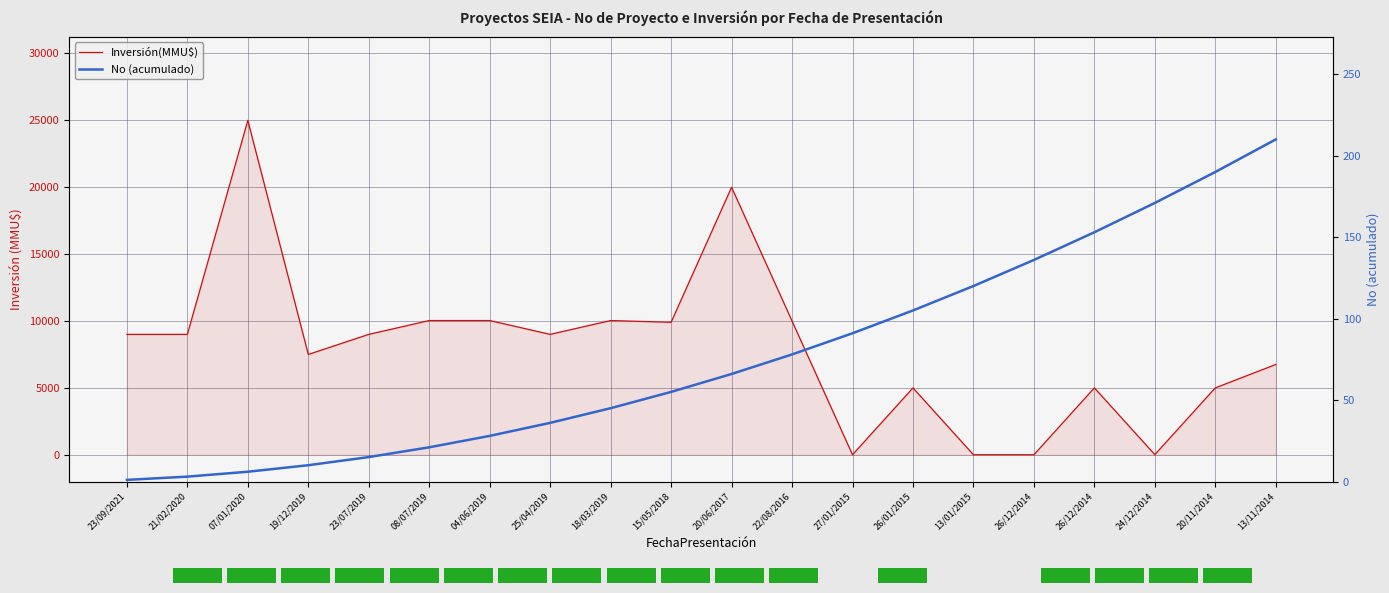

Where is Inversión(MMU$) nearest to the value 12500?

08/07/2019